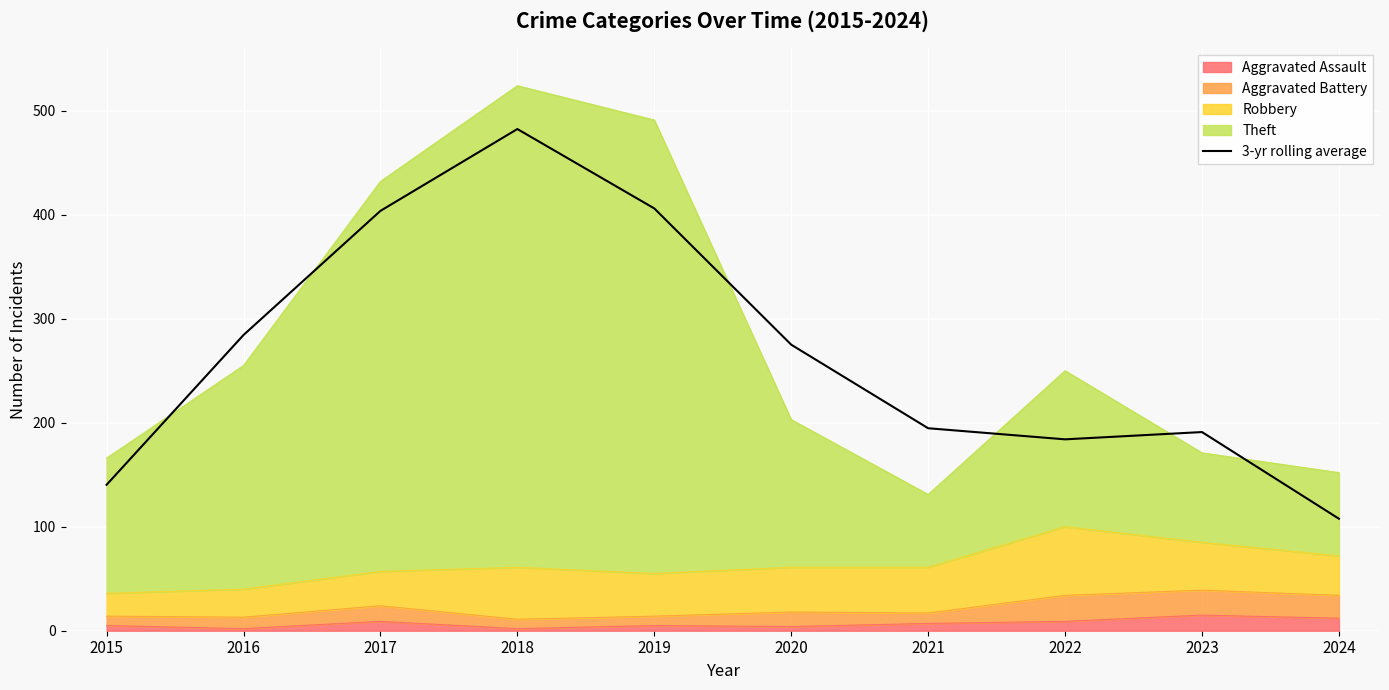

What is the value of the 6th point from the left?

275.0